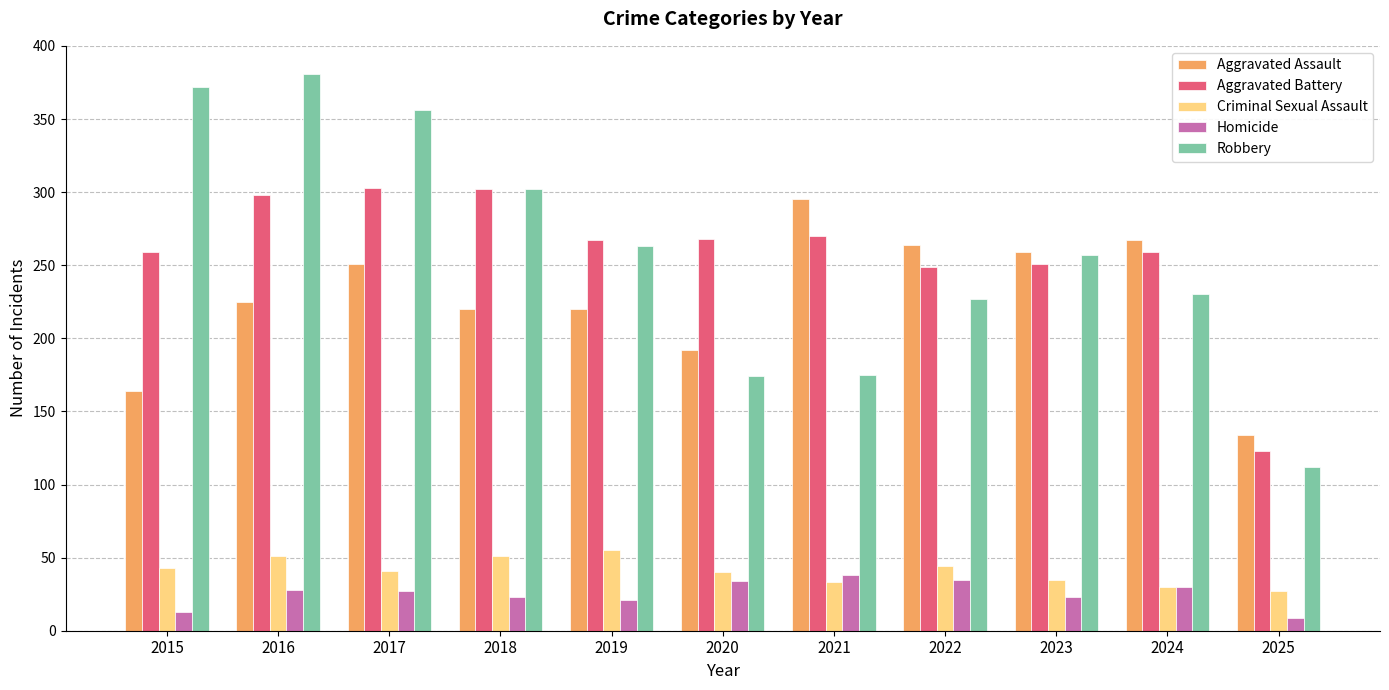

Is the value of Aggravated Assault at 2023 greater than the value of Robbery at 2017?

No